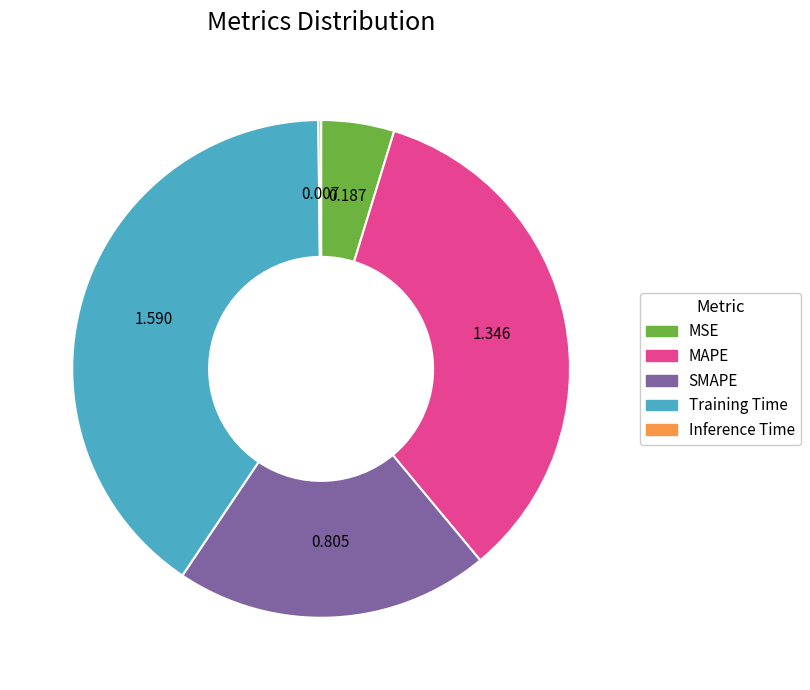

What is the largest slice in the pie chart?

Training Time